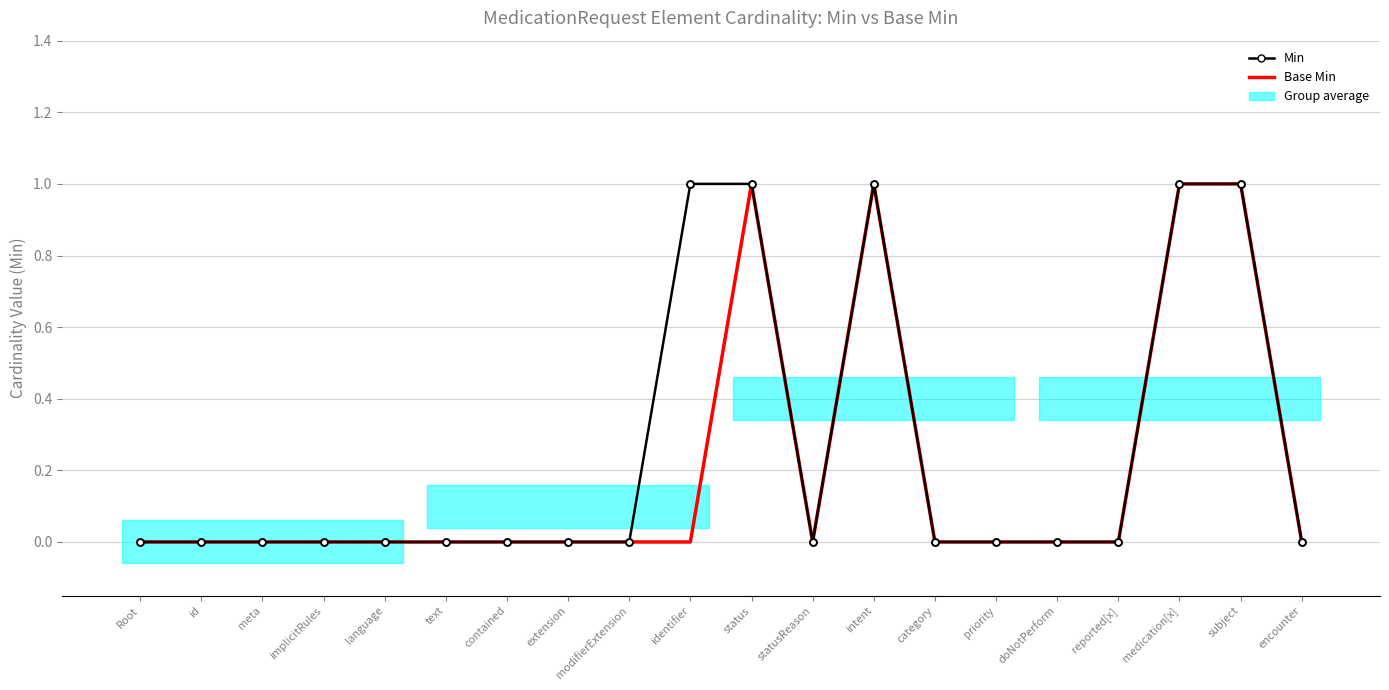

True or false: Min and Base Min intersect in this chart.

False